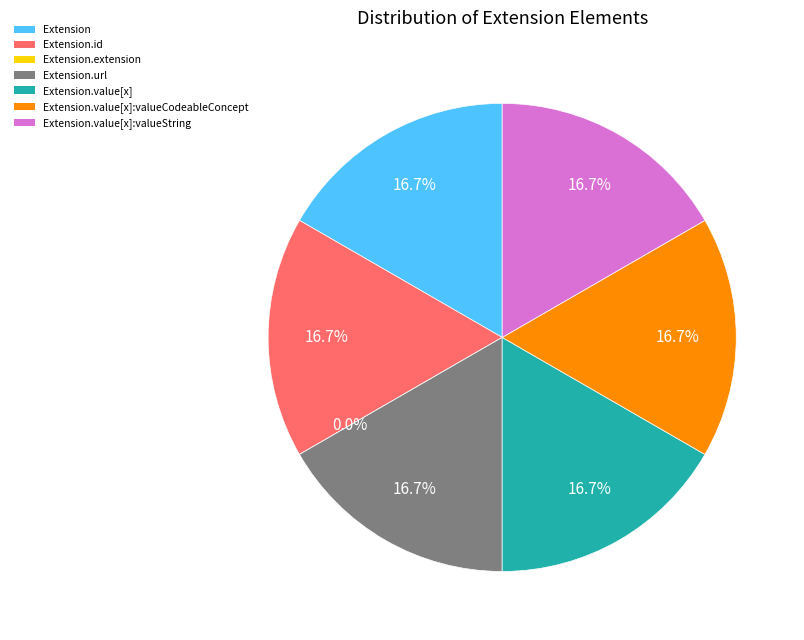

To the nearest percent, what is the average slice percentage?

14%